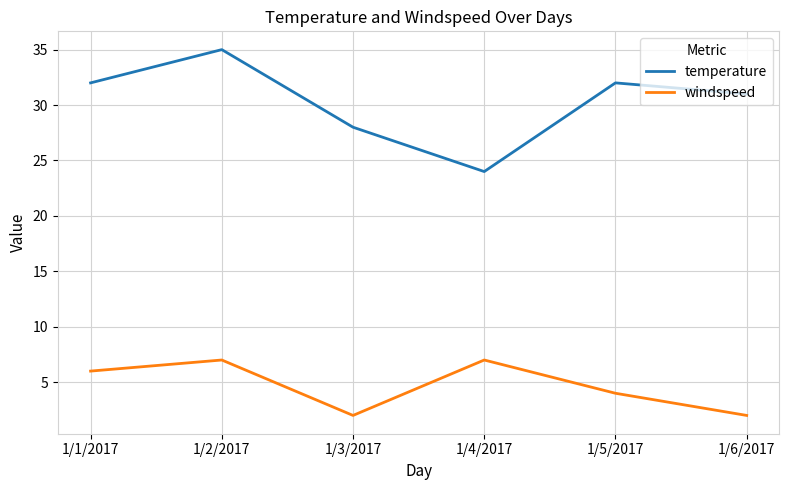

Reading left to right, what are all the values shown in this chart?

temperature: 1/1/2017=32	1/2/2017=35	1/3/2017=28	1/4/2017=24	1/5/2017=32	1/6/2017=31
windspeed: 1/1/2017=6	1/2/2017=7	1/3/2017=2	1/4/2017=7	1/5/2017=4	1/6/2017=2